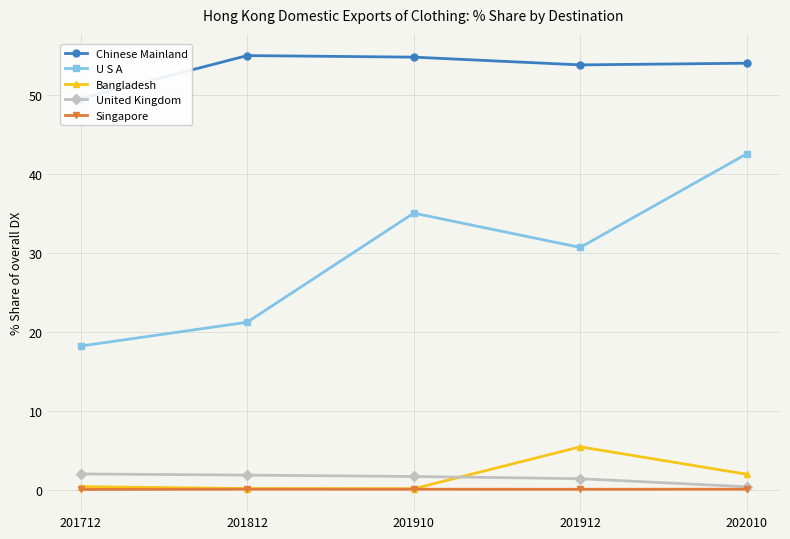

At which category does the chart reach its peak across all series?

201812